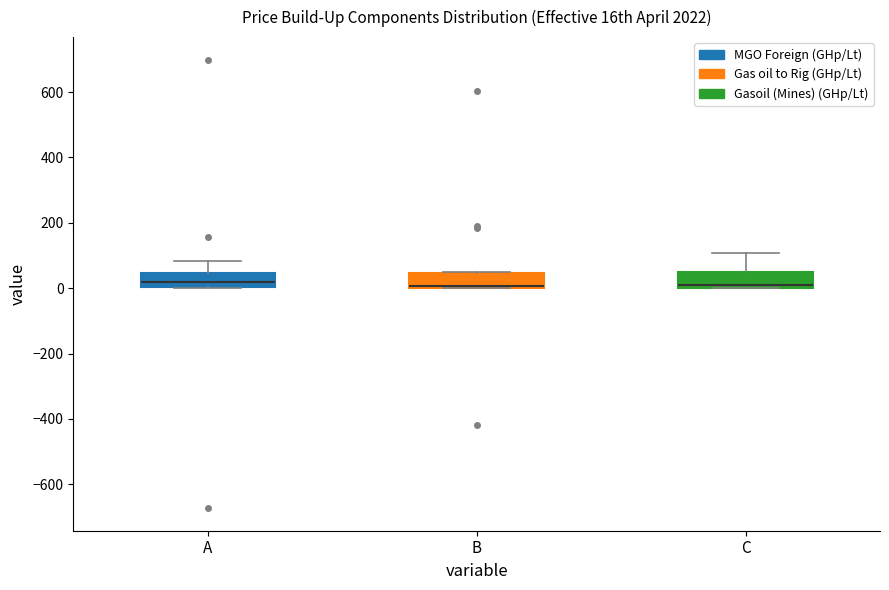

Reading left to right, transcribe this box plot: for each box, give where its median line is, the range the box spans, and where its two whiskers end, as read against the y-axis. The values are not printed on the chart, so give them approximately, as read against the axis.

A: median 20, box 0 to 40, whiskers 0 to 80
B: median 0 (just above the box's lower edge), box 0 to 40, whiskers 0 to 40
C: median 20, box 0 to 40, whiskers 0 to 100